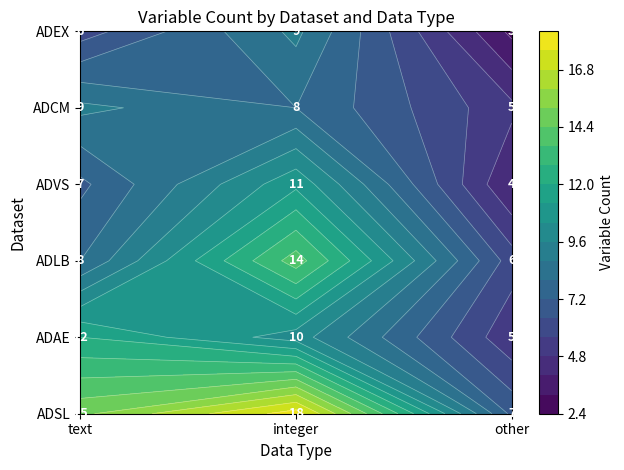

Reading right to left, transcribe all the data shown in this chart.

ADSL: =7	integer=18	text=15
ADAE: =5	integer=10	text=12
ADLB: =6	integer=14	text=8
ADVS: =4	integer=11	text=7
ADCM: =5	integer=8	text=9
ADEX: =3	integer=9	text=6